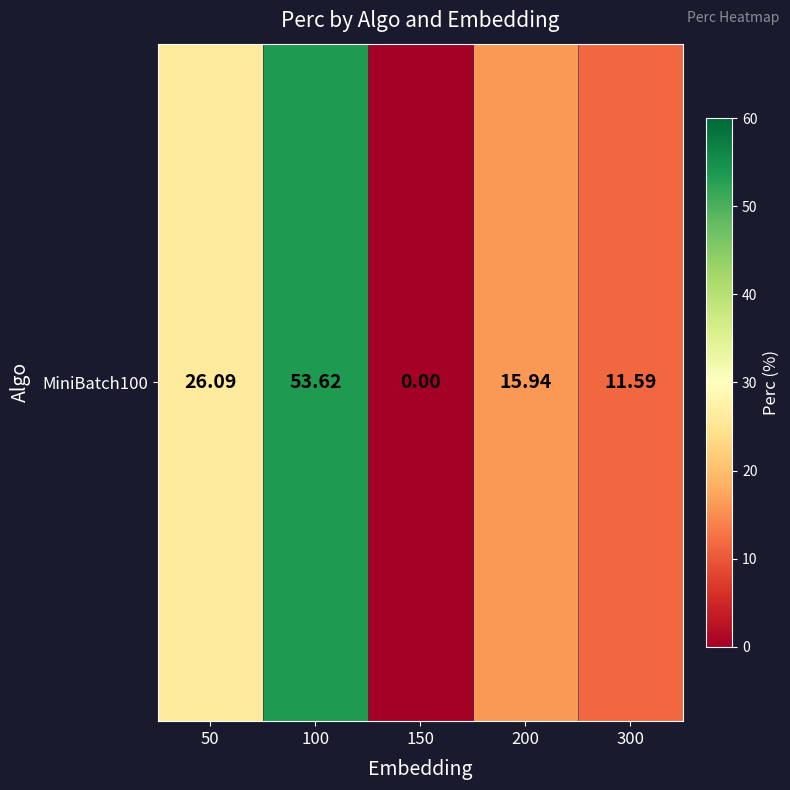

Which label corresponds to the smallest value in the chart?

150